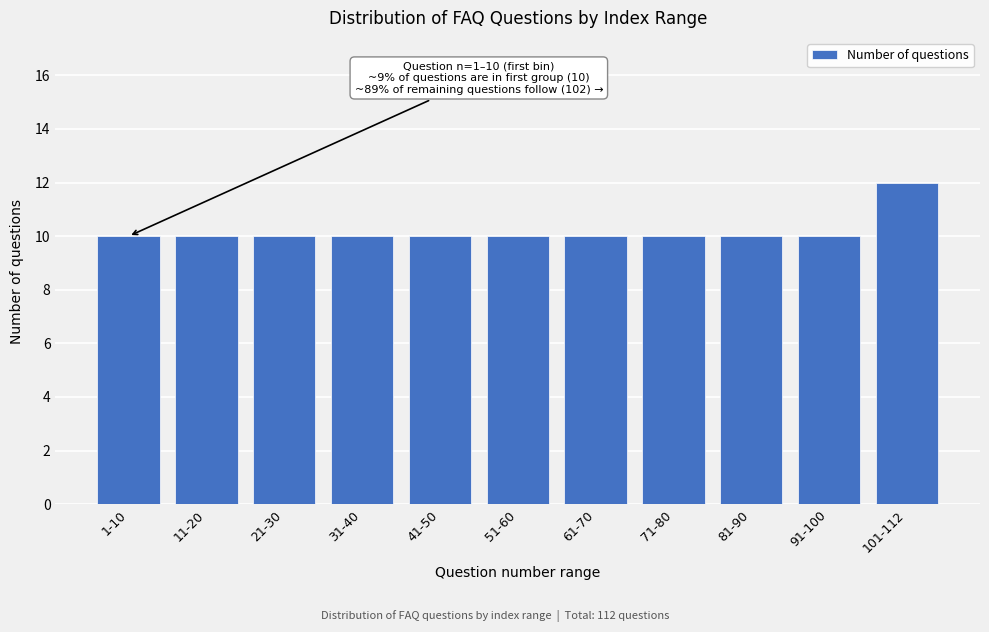

Reading left to right, list all the values displayed in this chart.

10	10	10	10	10	10	10	10	10	10	12